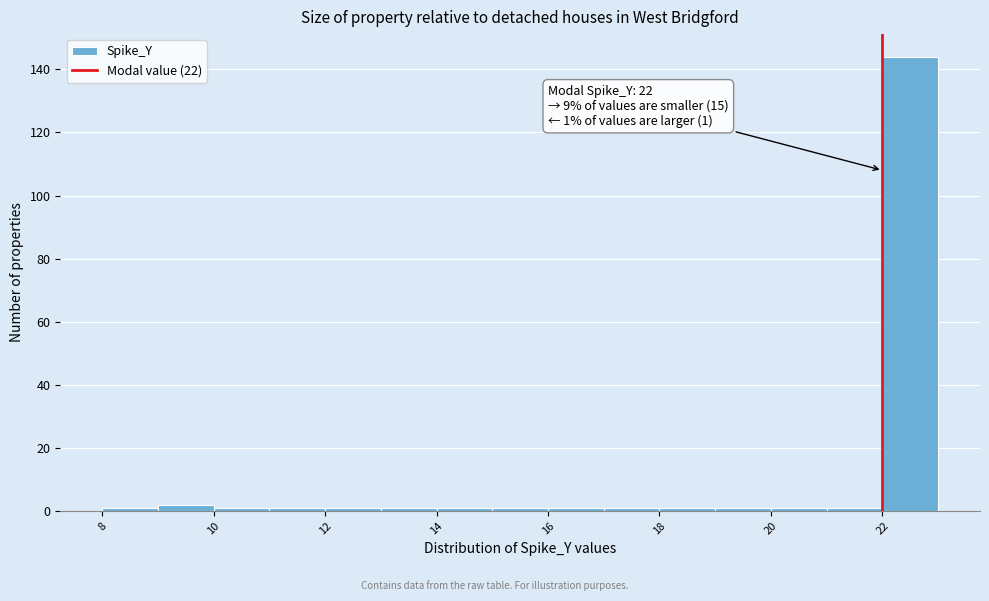

Which range on the x-axis has the tallest bar?

22 to 23